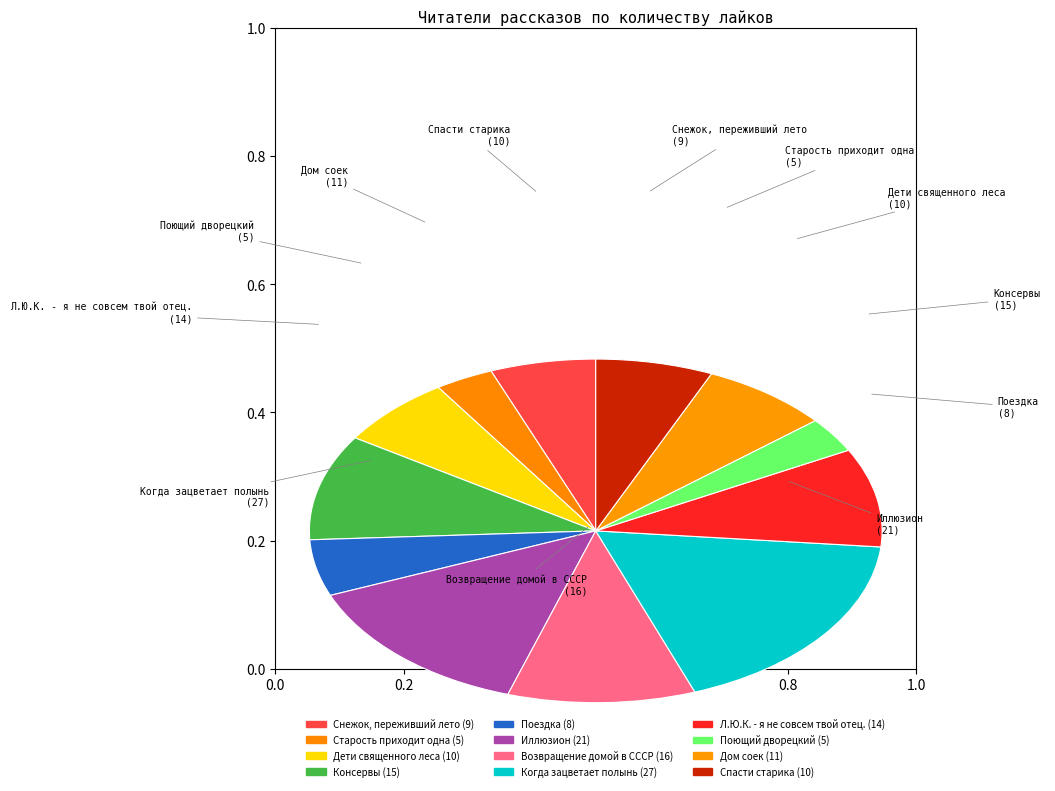

Is there a majority slice in this chart?

No